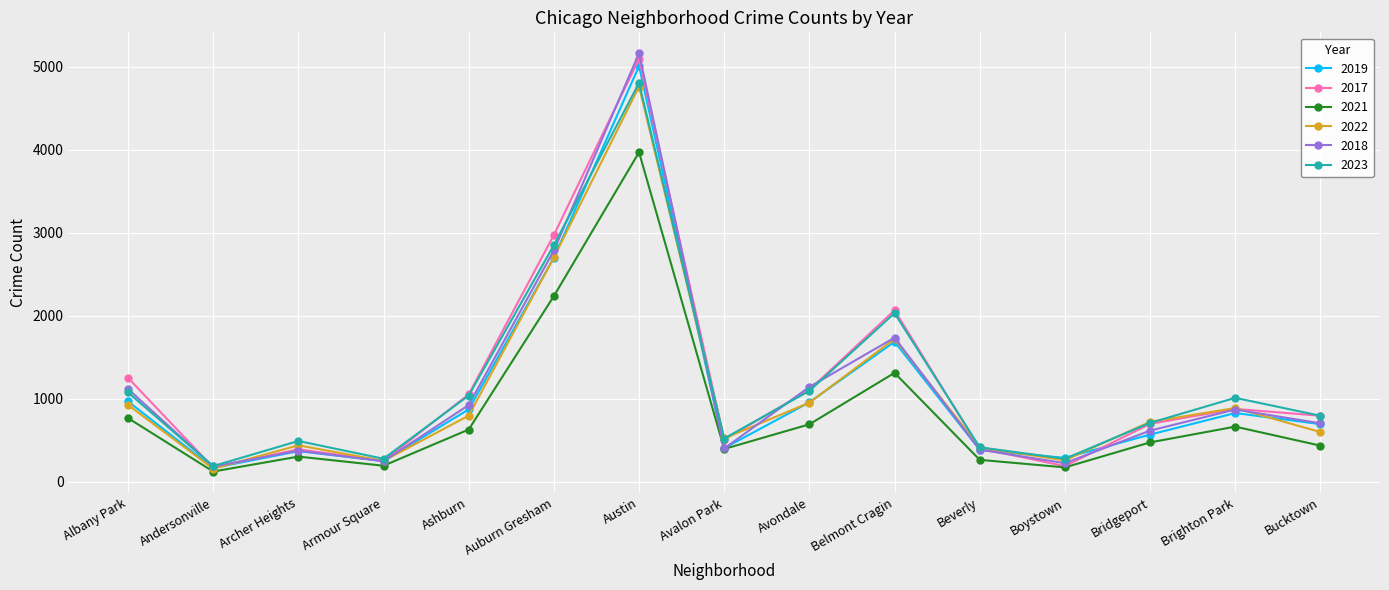

What position from the left is Belmont Cragin?

10